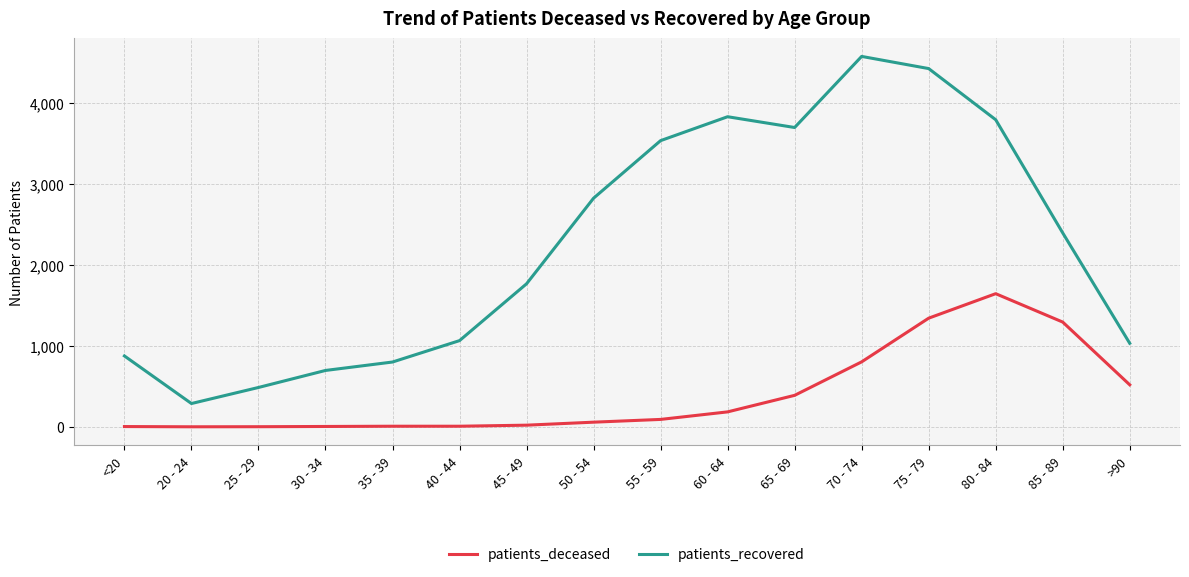

At which label does patients_recovered reach its minimum?

20 - 24